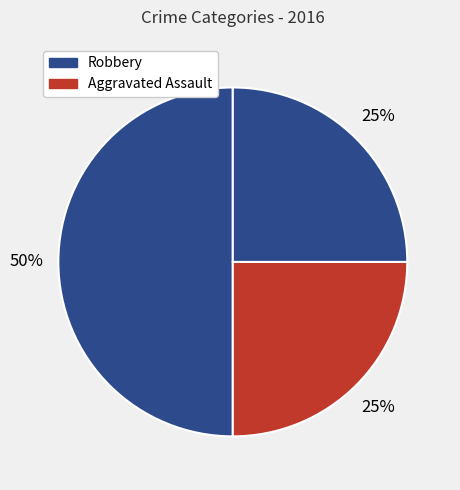

To the nearest percent, what is the average slice percentage?

33%